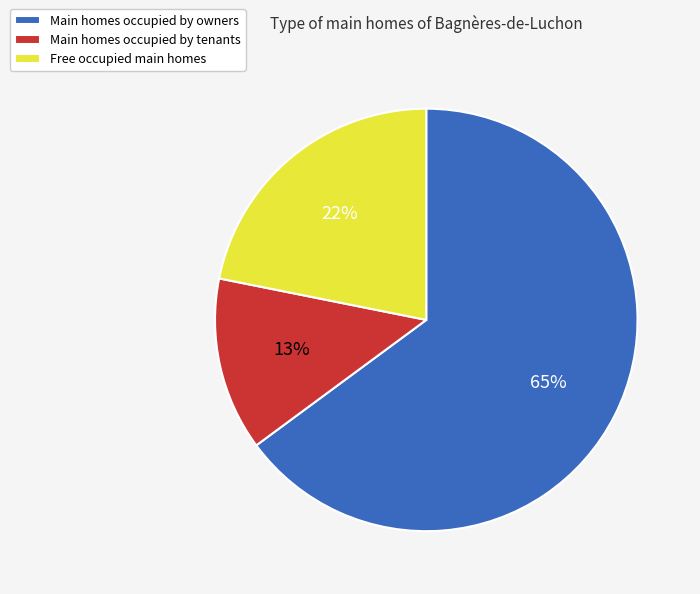

What is the largest slice in the pie chart?

Main homes occupied by owners